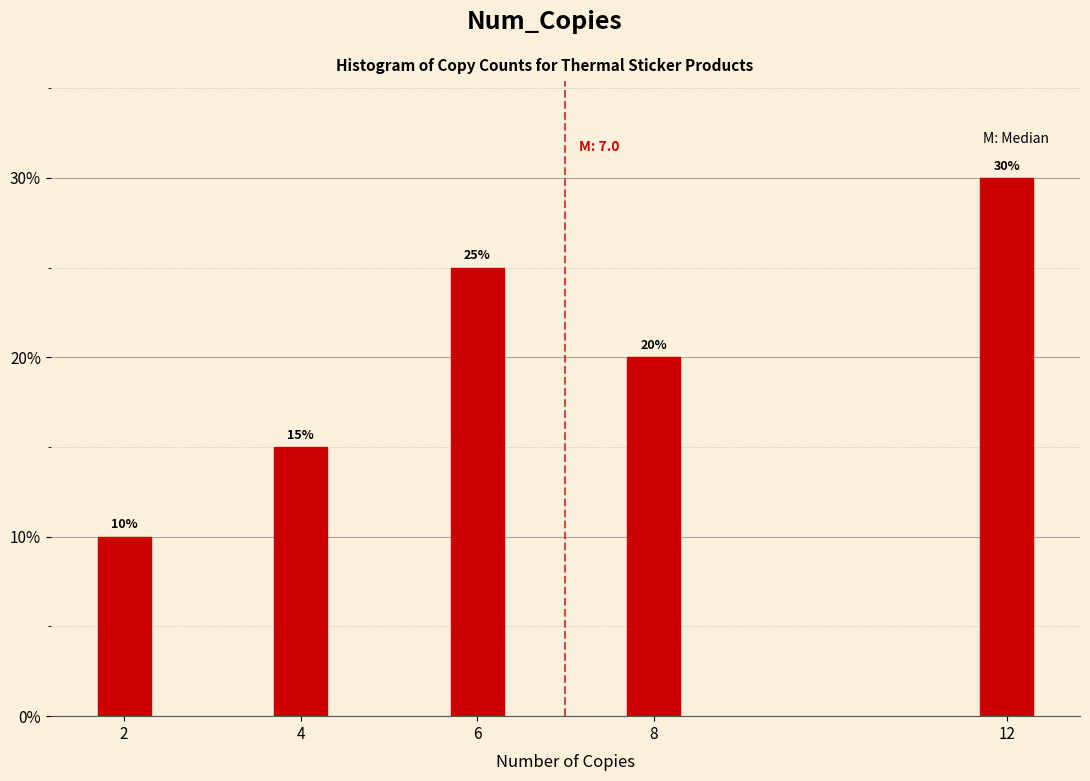

Reading left to right, what are all the values shown in this chart?

2=10	4=15	6=25	8=20	12=30